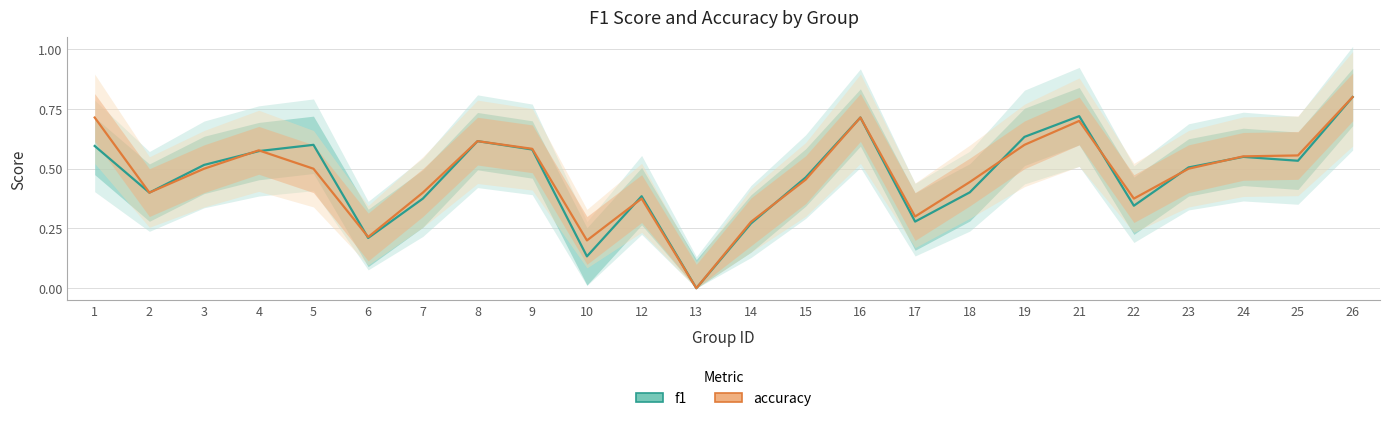

At how many categories does at least one series exceed 0?

23